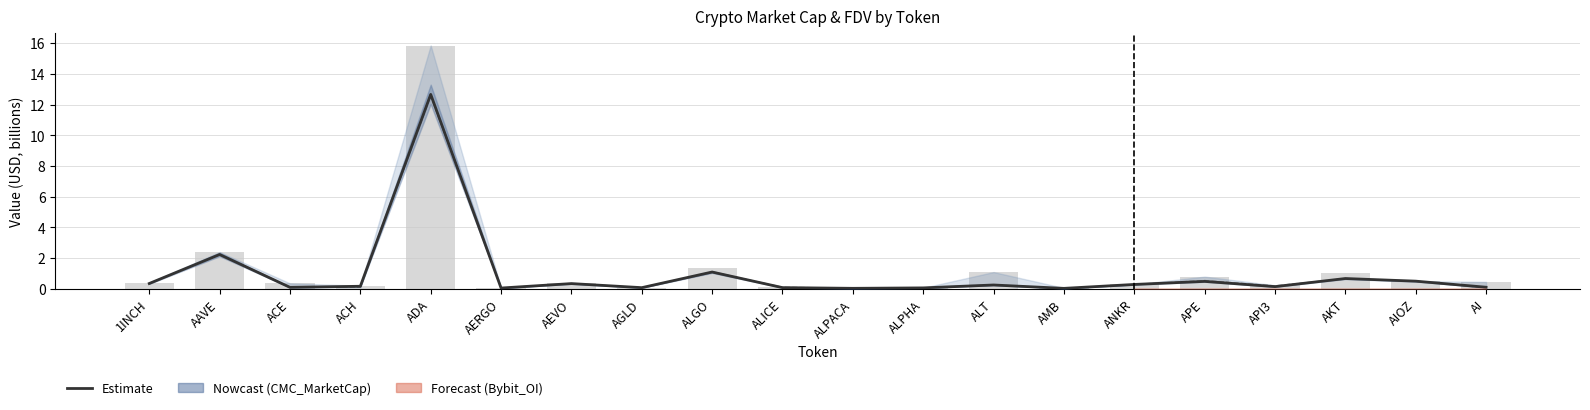

What is the label of the 8th bar from the right?

ALT